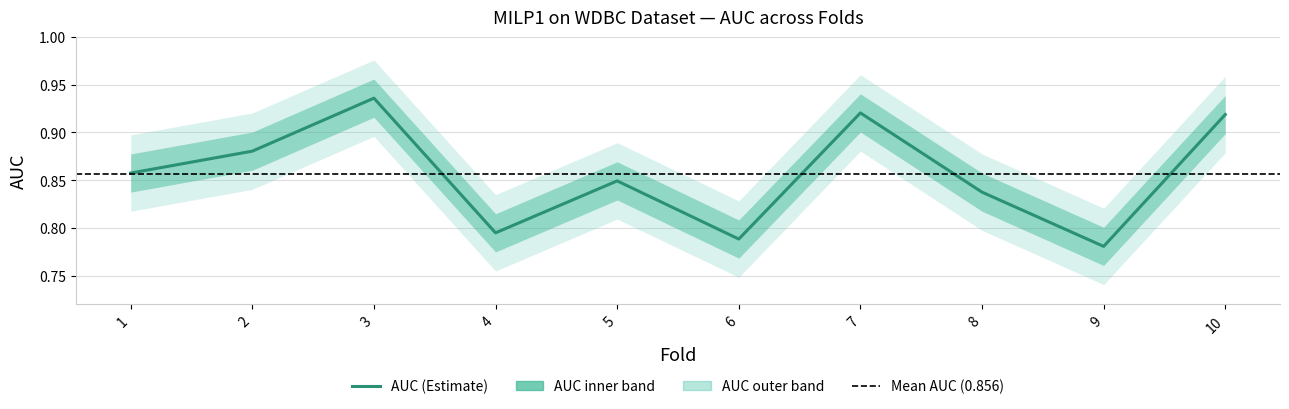

Where is the first local minimum for AUC_upper?

4